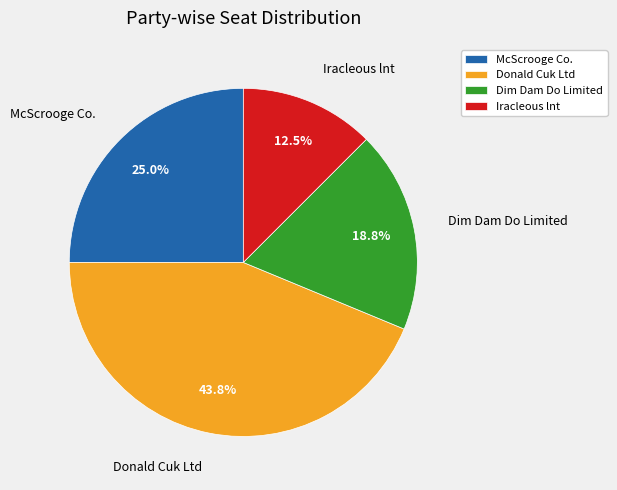

To the nearest percent, what portion does Dim Dam Do Limited represent?

19%